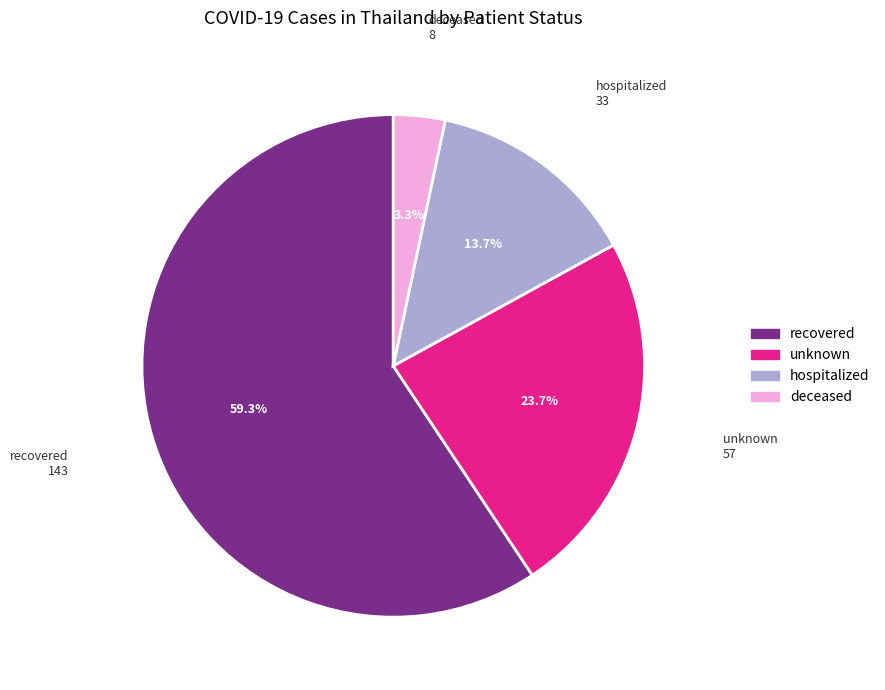

Approximately how many times larger is the value at hospitalized compared to unknown?

0.6